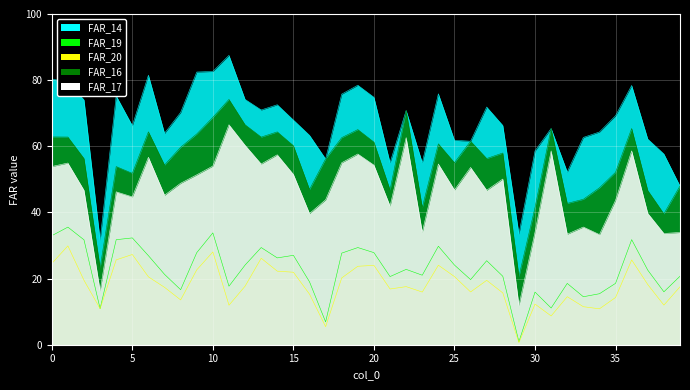

Reading left to right, what are all the values shown in this chart?

FAR_14: 80.4	79.4	74.0	31.6	75.3	66.2	81.5	63.9	70.2	82.5	82.6	87.5	74.2	71.0	72.6	67.9	63.3	56.2	75.8	78.5	74.8	55.0	70.8	55.1	75.9	61.8	61.5	71.9	66.3	33.5	58.6	65.4	52.2	62.7	64.3	69.2	78.4	62.2	57.7	48.0
FAR_19: 33.0	35.6	31.7	10.9	31.8	32.3	26.9	21.3	16.6	27.8	33.8	17.7	24.1	29.4	26.3	27.0	19.0	6.9	27.7	29.4	27.8	20.6	22.8	21.0	29.8	24.1	19.7	25.4	20.7	0.9	15.9	11.1	18.5	14.5	15.4	18.6	31.8	22.5	16.0	20.7
FAR_20: 24.6	29.9	19.5	10.9	25.7	27.3	20.5	17.4	13.5	22.6	28.1	12.0	17.7	26.1	22.2	21.9	15.3	5.5	20.2	23.7	24.0	16.8	17.6	15.9	24.0	20.6	16.0	19.5	15.7	0.6	12.3	8.7	14.5	11.5	10.9	14.3	25.6	18.2	12.0	17.5
FAR_16: 62.8	62.8	56.3	23.3	53.9	51.8	64.4	54.3	59.7	63.7	68.7	74.2	66.5	62.8	64.4	60.2	47.0	56.2	62.6	65.1	61.3	46.8	70.8	41.5	60.7	55.0	61.5	56.3	58.0	20.6	41.5	65.4	42.7	44.0	47.4	52.1	65.4	46.6	39.6	48.0
FAR_17: 53.9	54.9	46.7	16.3	46.2	44.7	56.7	45.2	48.8	51.4	54.0	66.5	60.3	54.6	57.4	51.5	39.7	43.8	55.0	57.7	54.3	41.9	62.6	34.0	54.6	46.8	53.6	46.7	50.1	11.9	34.0	58.6	33.4	35.6	33.3	43.7	58.6	39.7	33.6	33.9